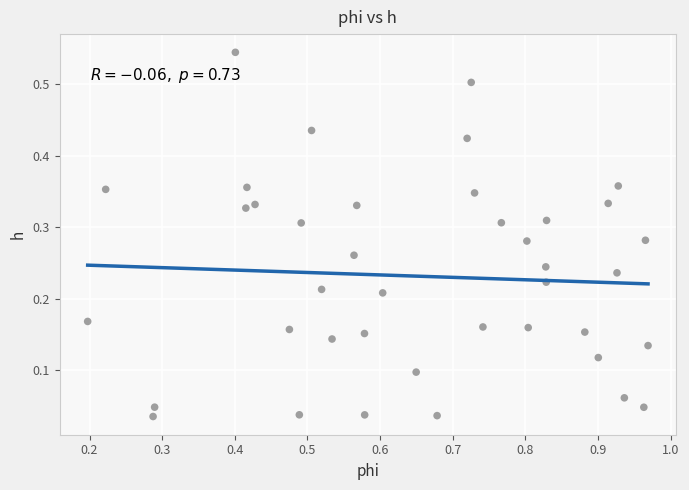

What is the range of X values (max minus min)?

0.8